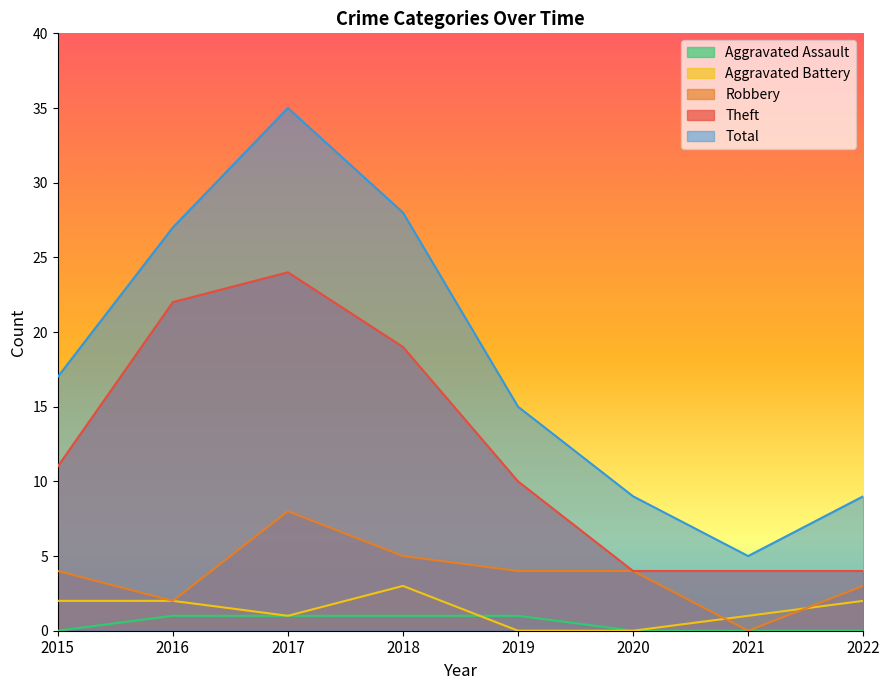

True or false: Total has a value of 7 at 2015.

False